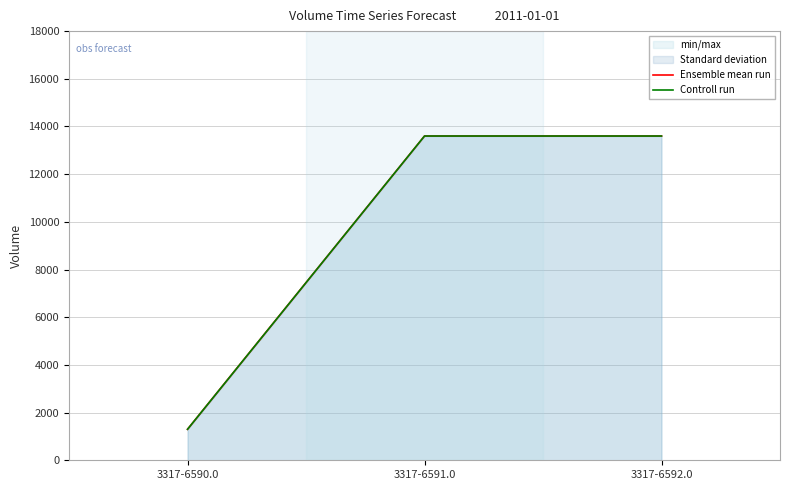

How many Ensemble mean run values are between 1300 and 13600?

3